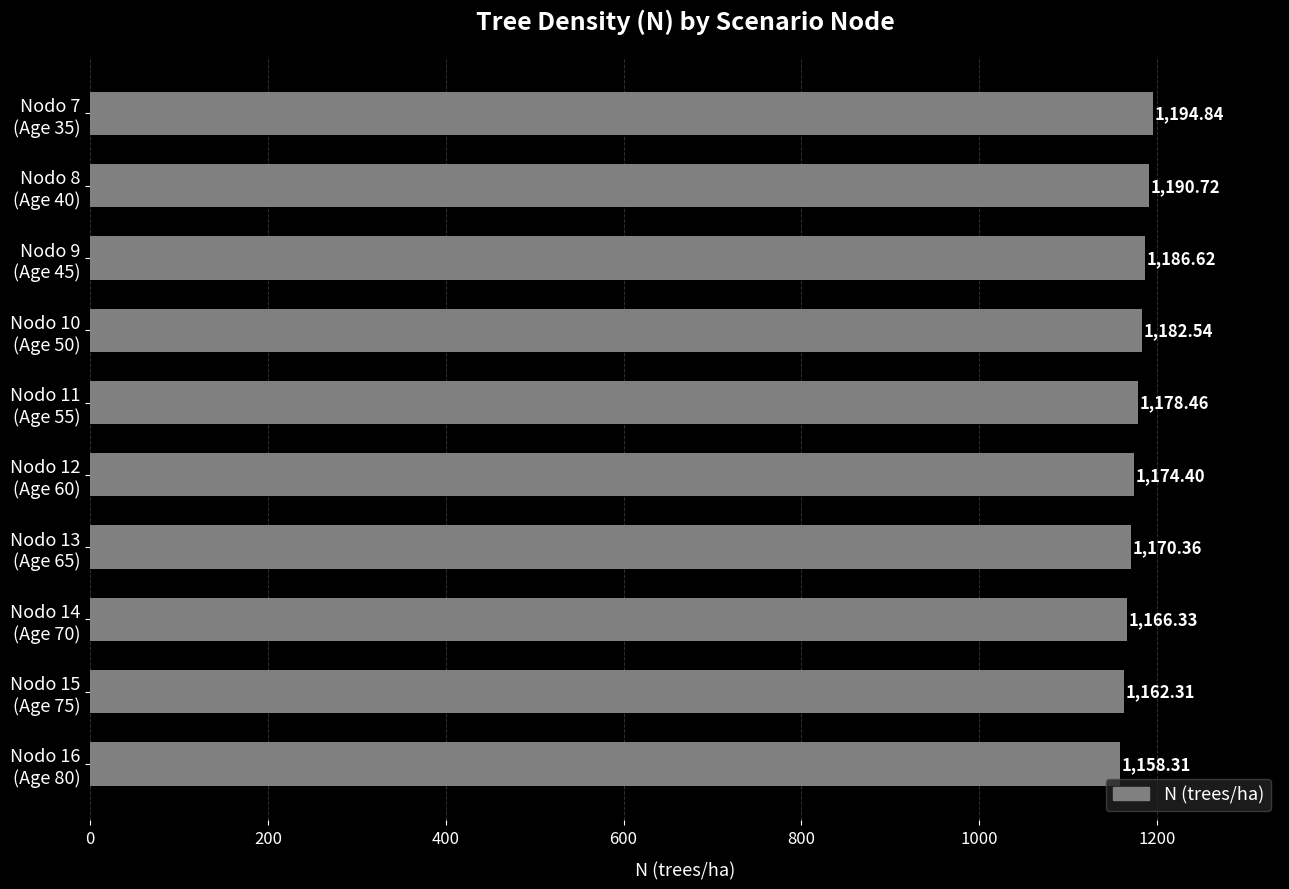

What is the sum of all values?

11764.9